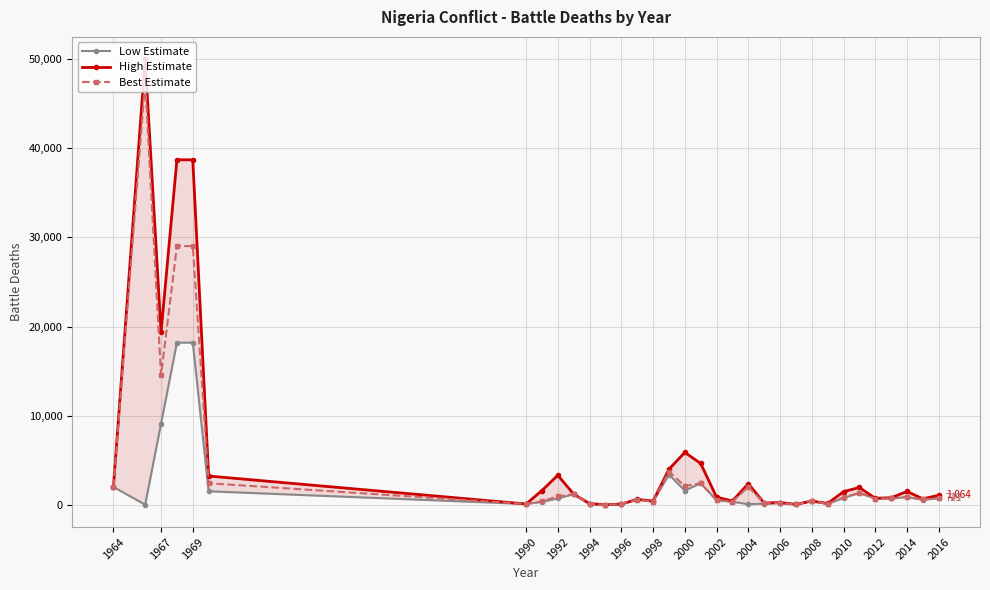

Is it true that Best Estimate equals 2104 at 2000?

True